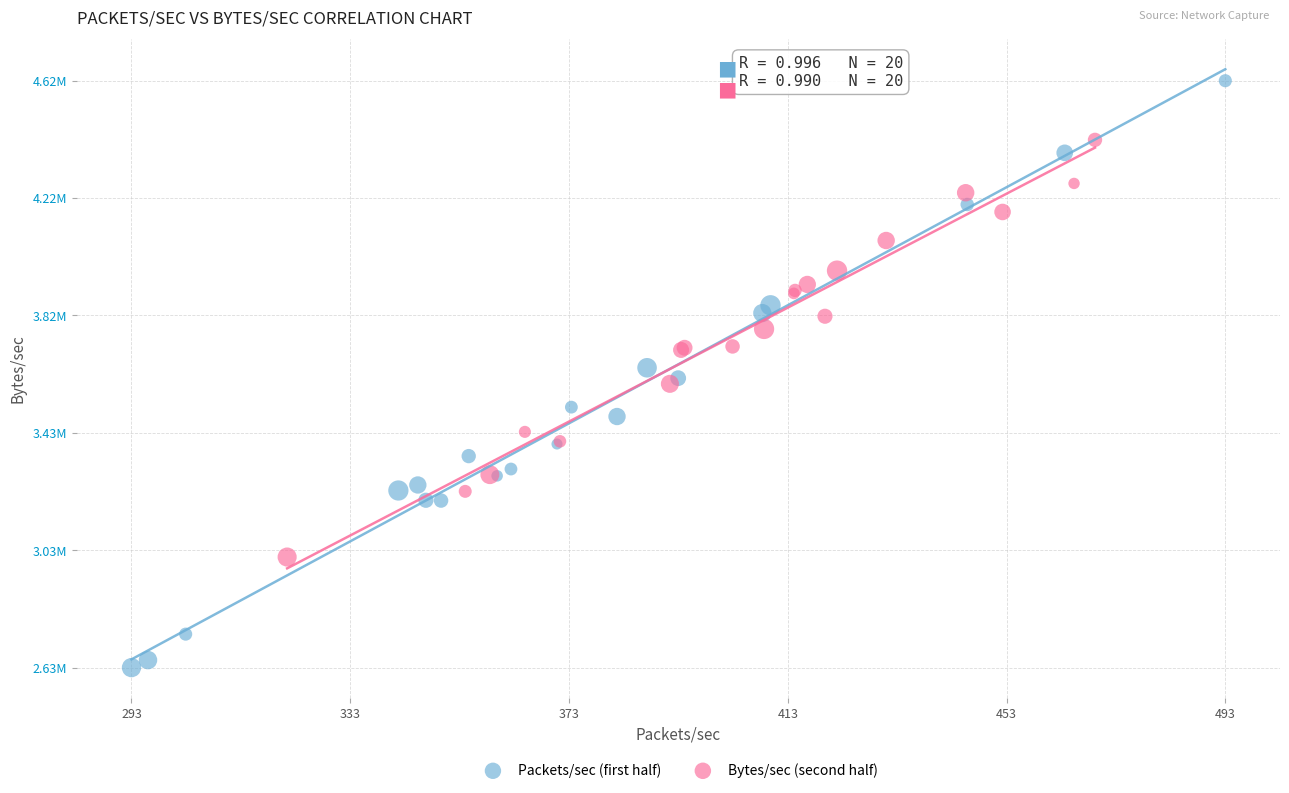

What are all the series names shown in the legend?

Packets/sec (first half), Bytes/sec (second half)